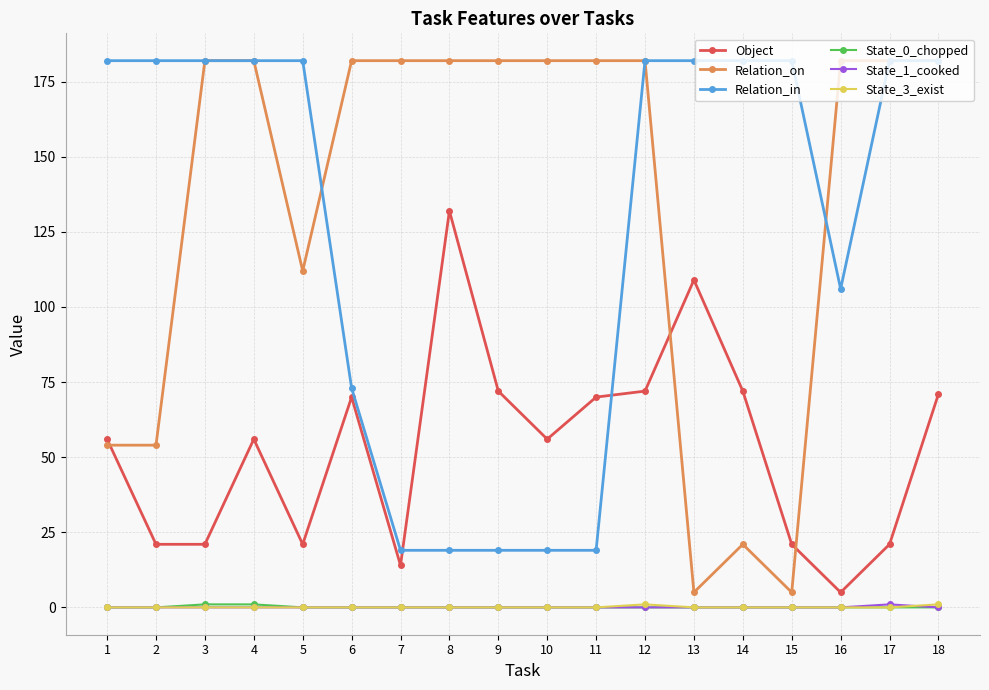

At which label is Relation_in closest to 100?

16